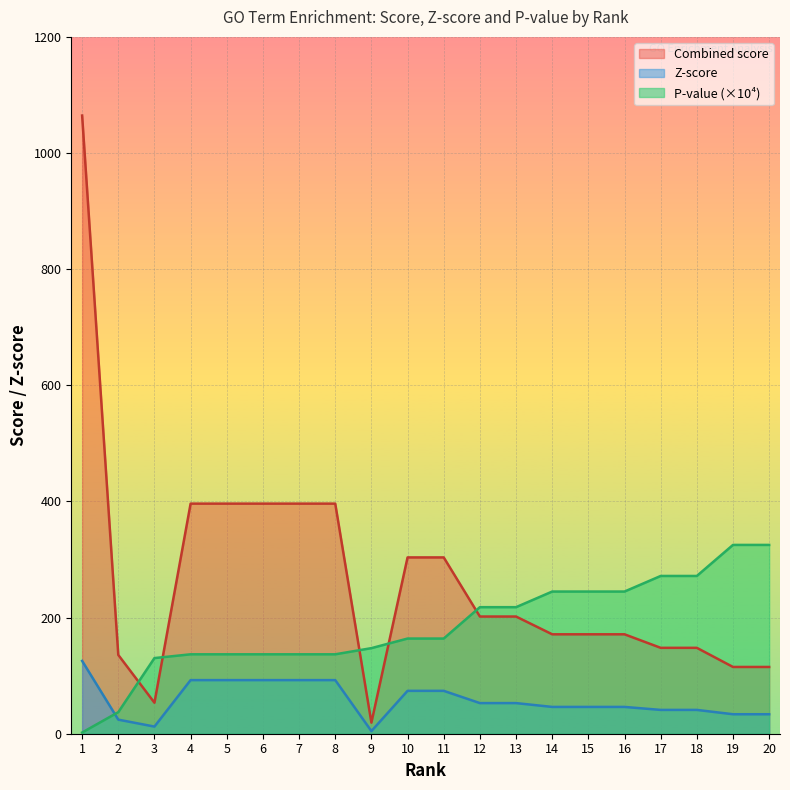

At which category is the sum across all series the highest?

1